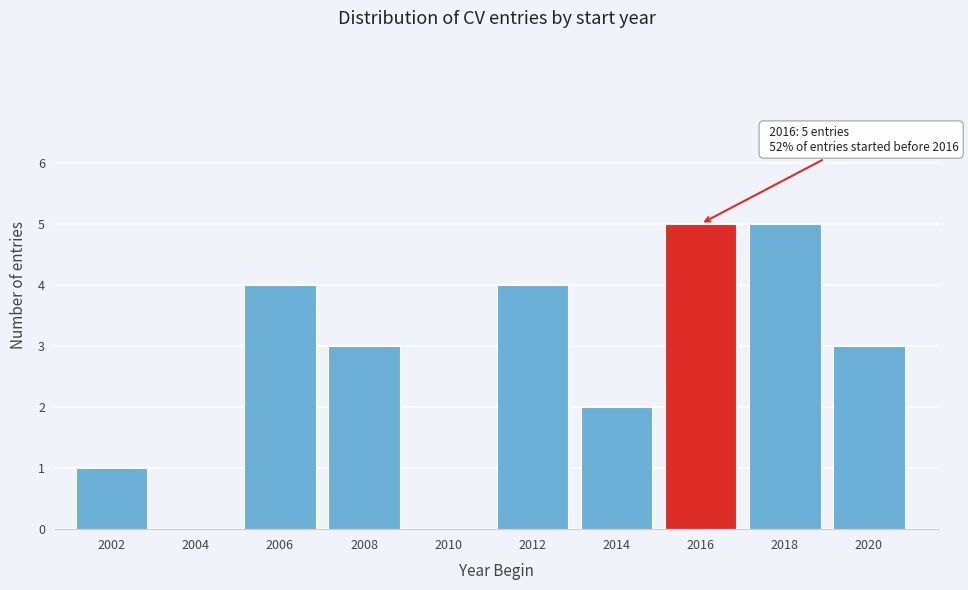

Reading left to right, extract all data points from this chart.

2002=1	2004=0	2006=4	2008=3	2010=0	2012=4	2014=2	2016=5	2018=5	2020=3